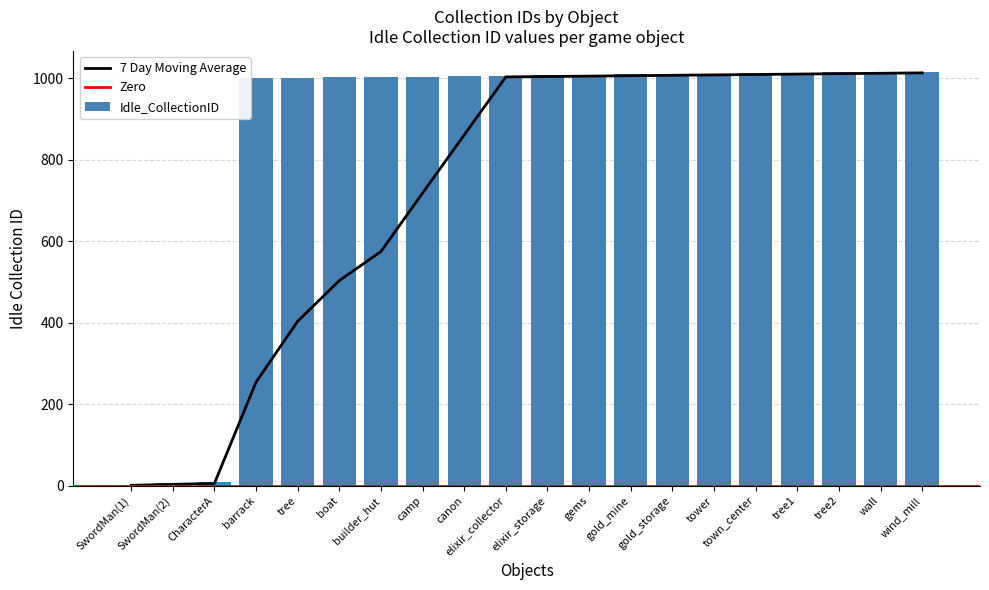

Is it true that the value at tree1 is 1013?

True